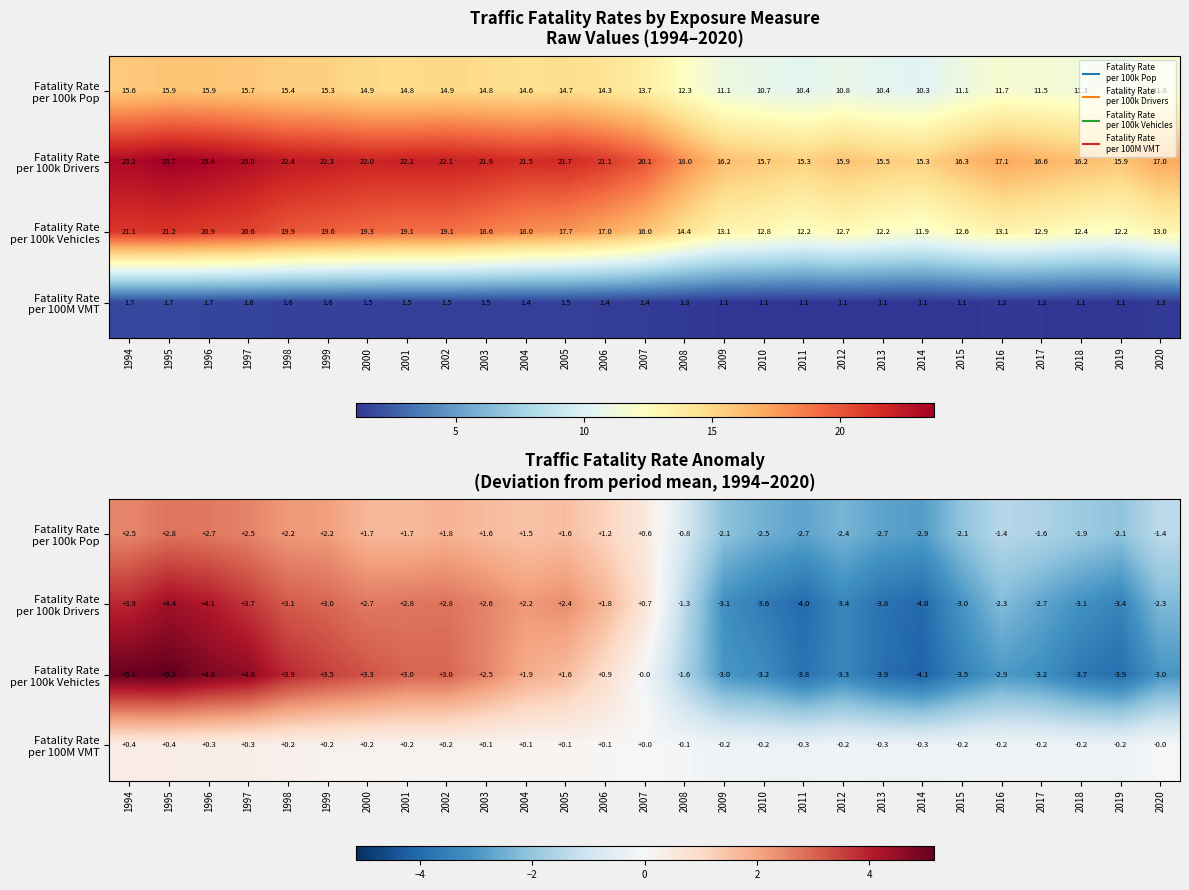

At which category is the sum across all series the highest?

1995